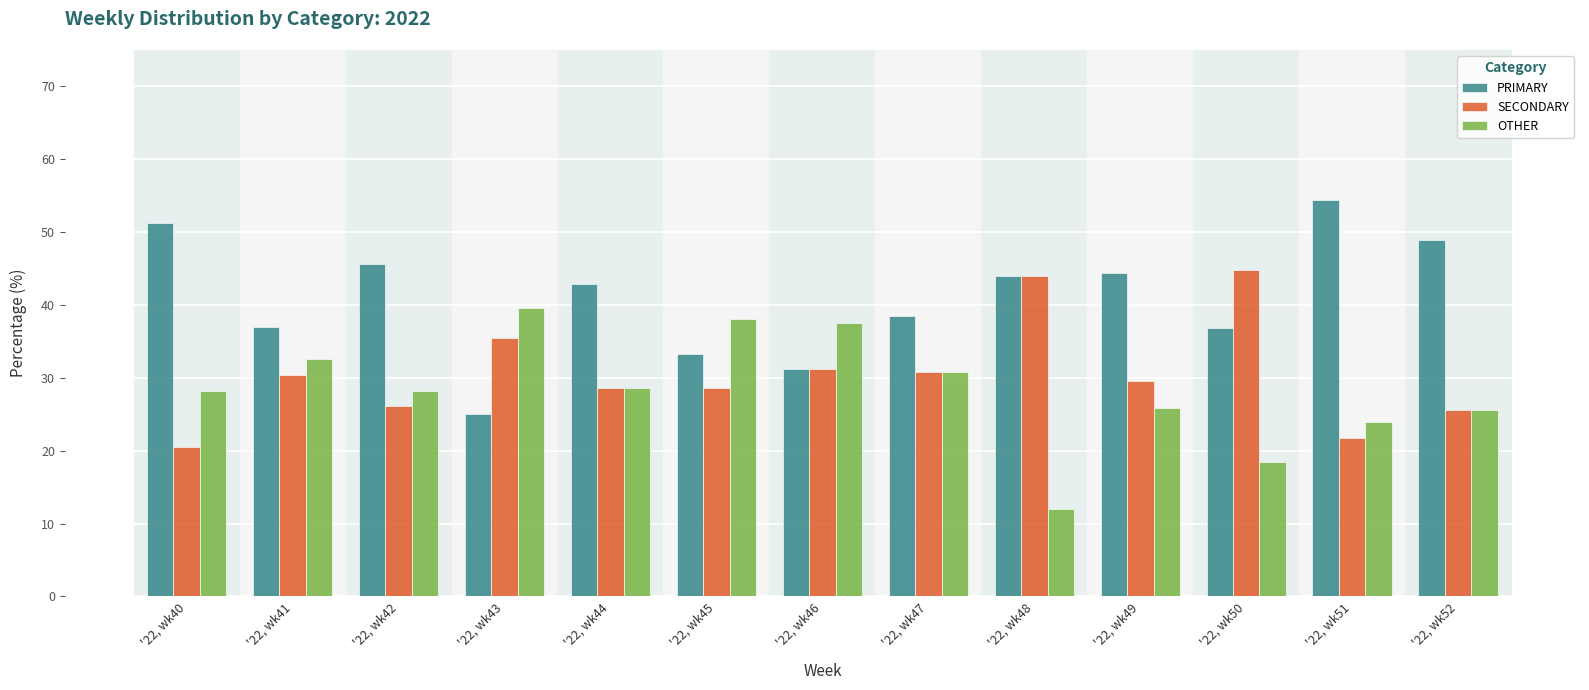

Read the OTHER value at '22, wk42.

28.3